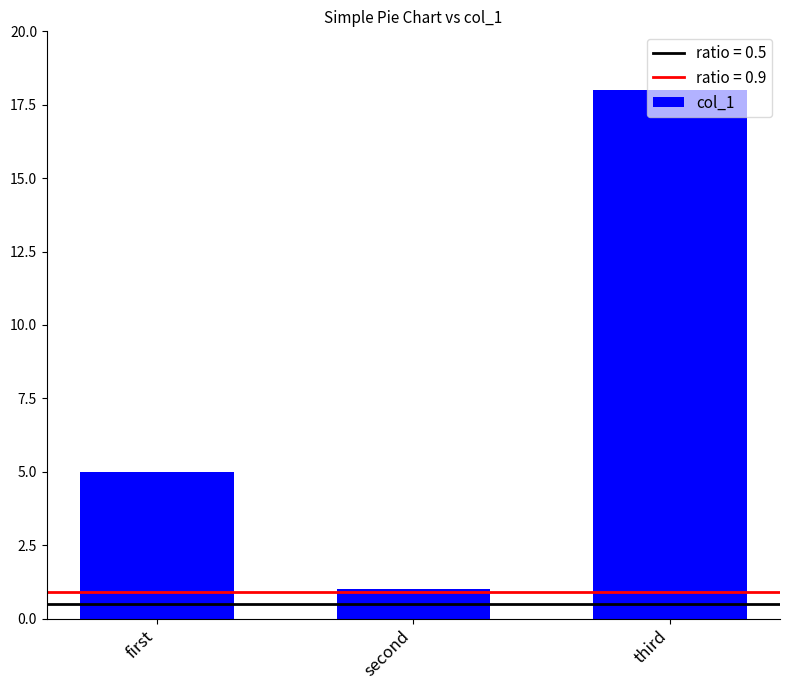

The chart shows a value of 32 at third. True or false?

False